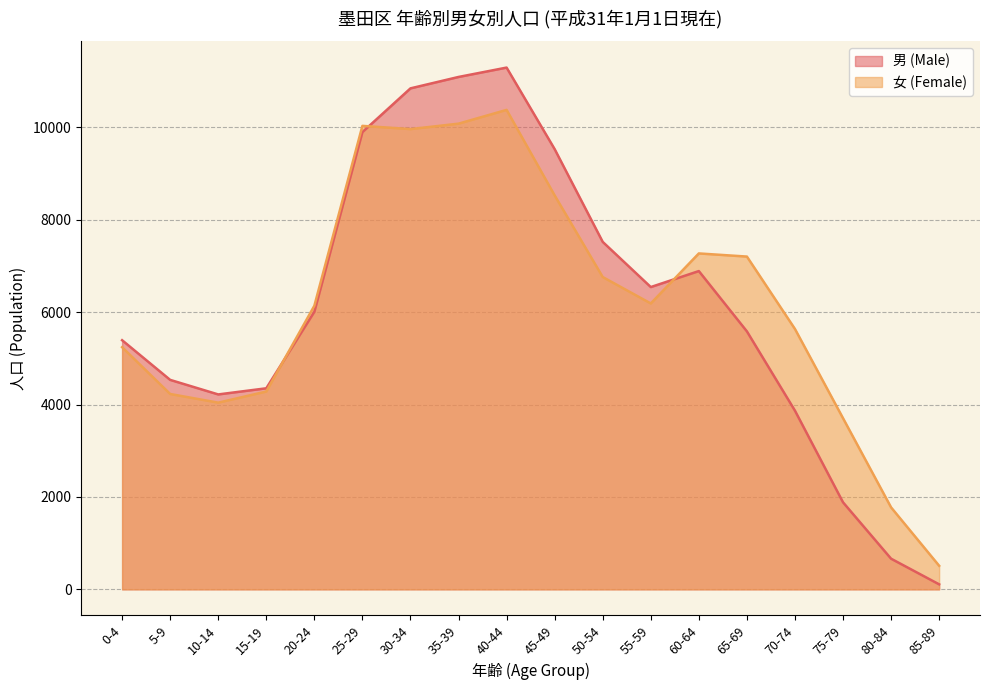

What is the label of the 17th point from the left?

80-84